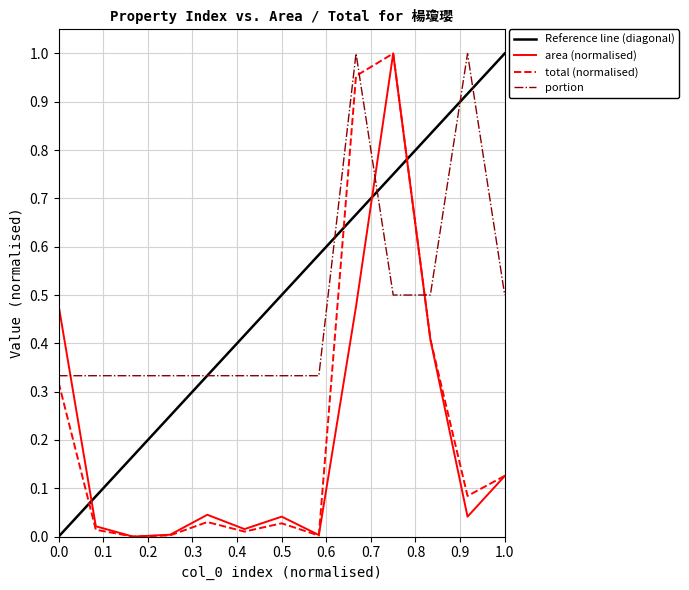

How many intersections are there between portion and area (normalised)?

3